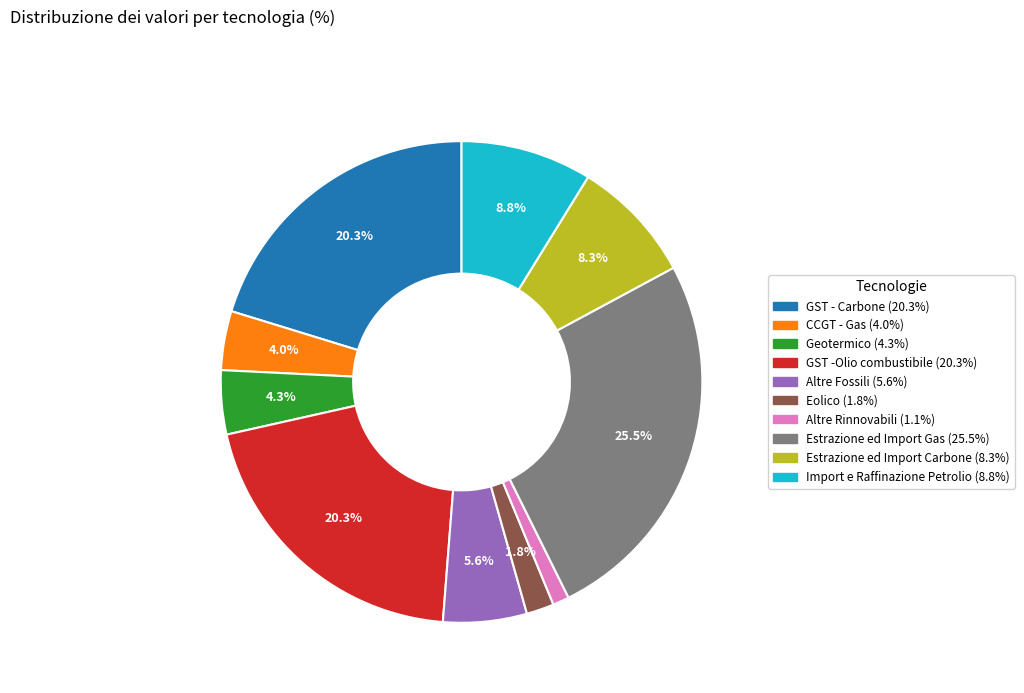

Is there any slice that represents more than half of the pie?

No